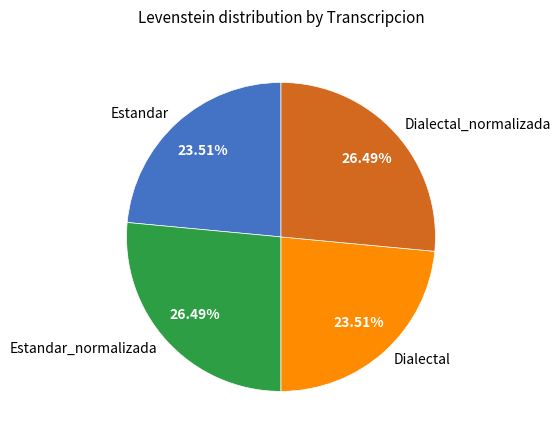

What percentage is the Estandar slice, to the nearest percent?

24%